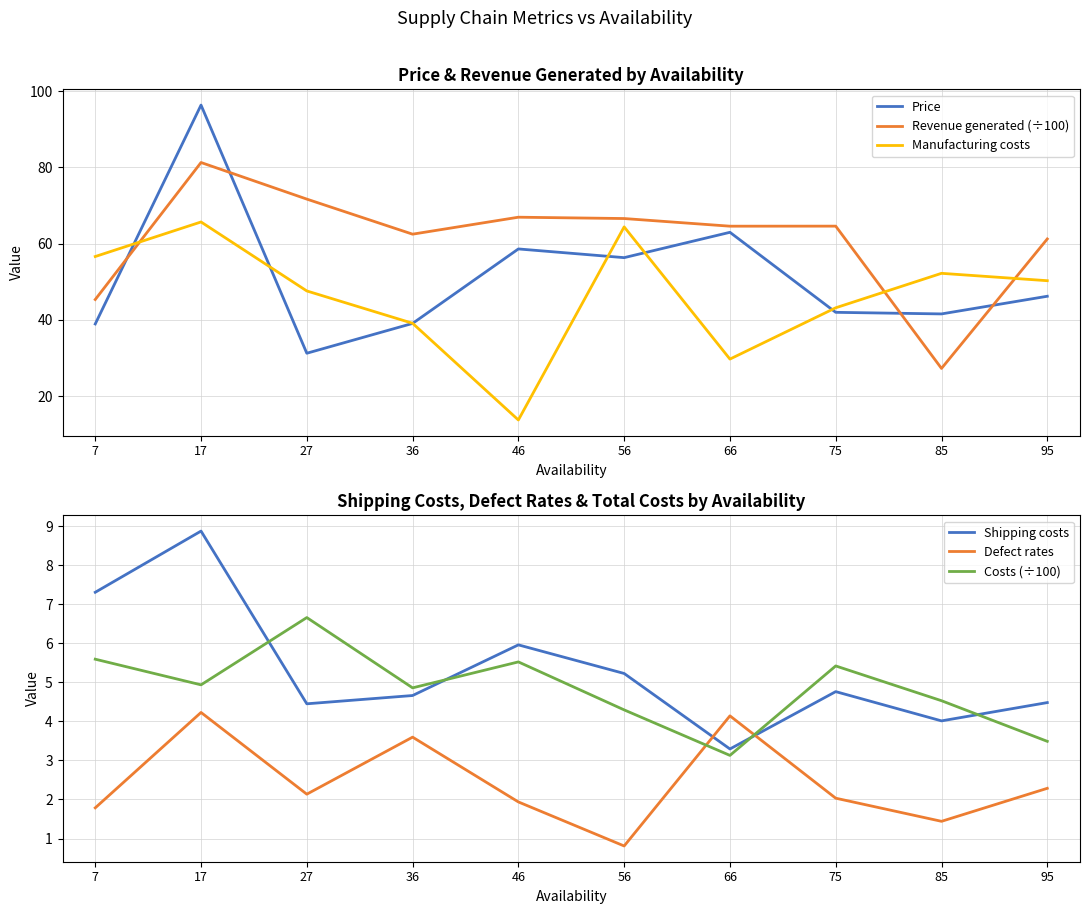

What is the average value of the Costs (÷100) series?

4.8